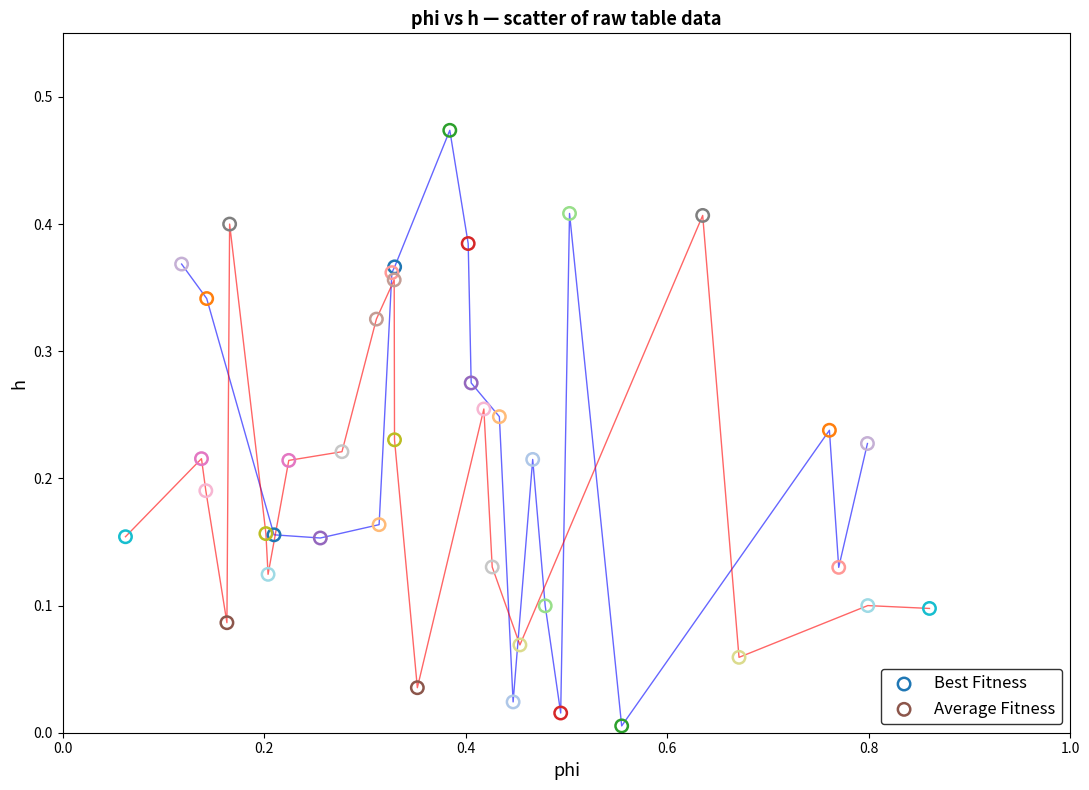

Which series contains the highest Y value?

Best Fitness